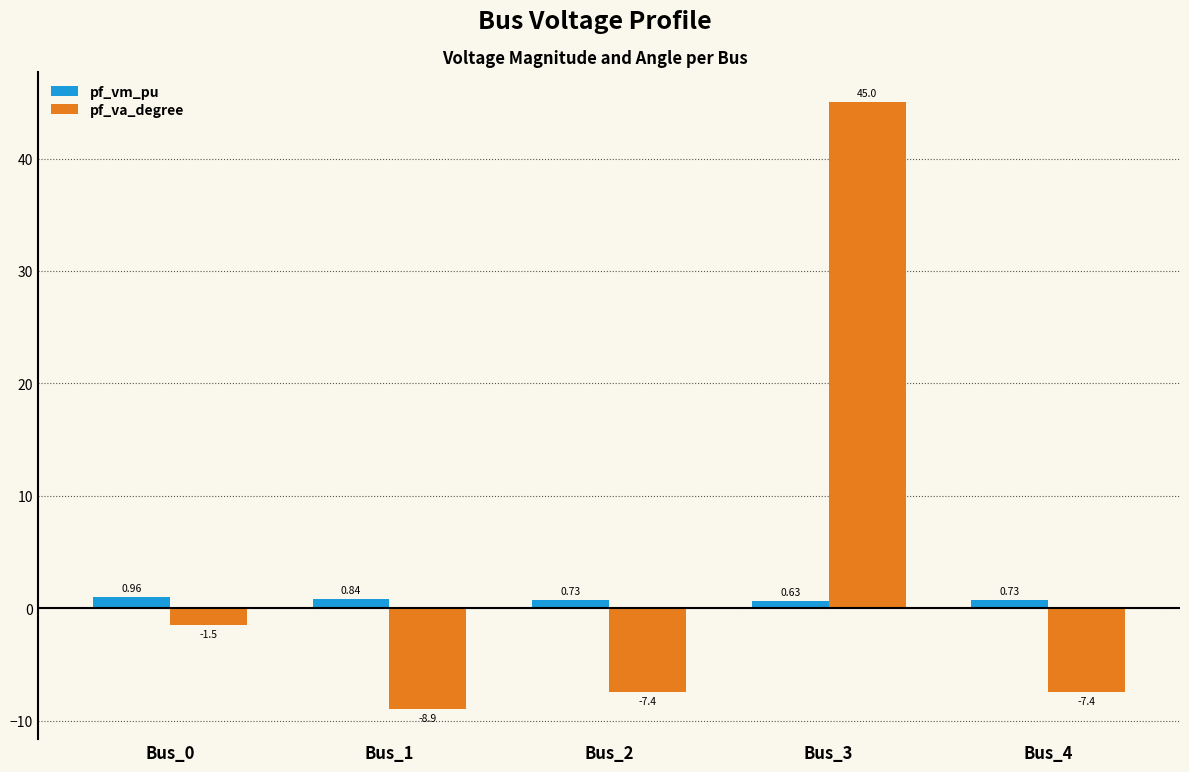

At which category is the sum across all series the highest?

Bus_3